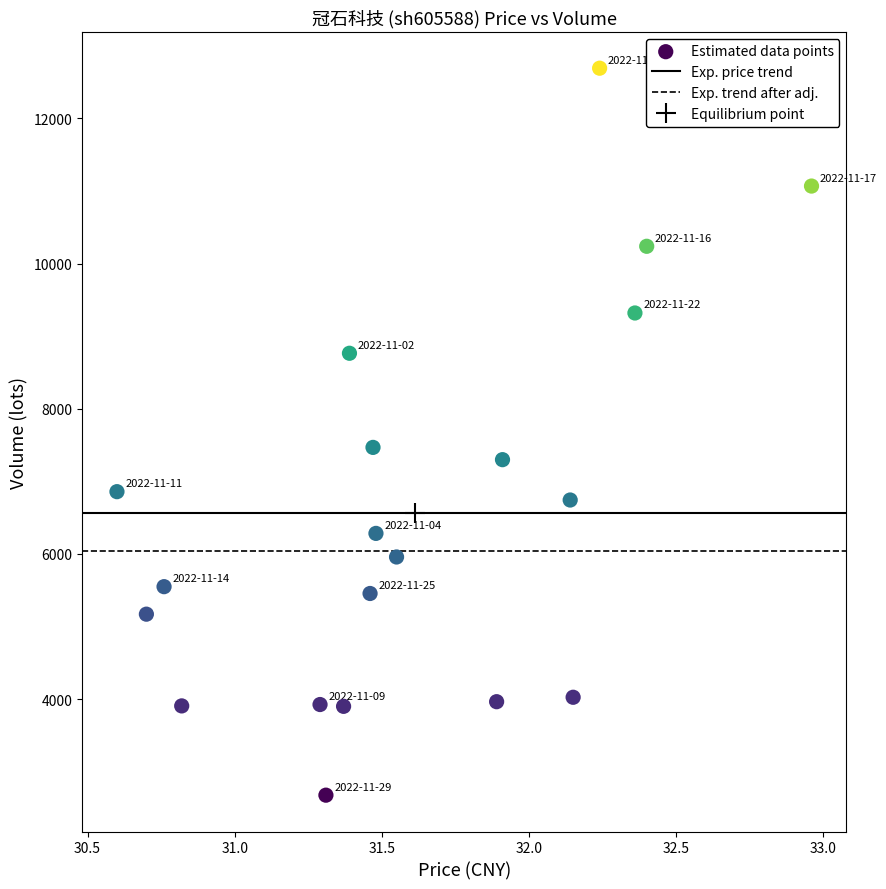

What is the range of Y values (max minus min)?

10017